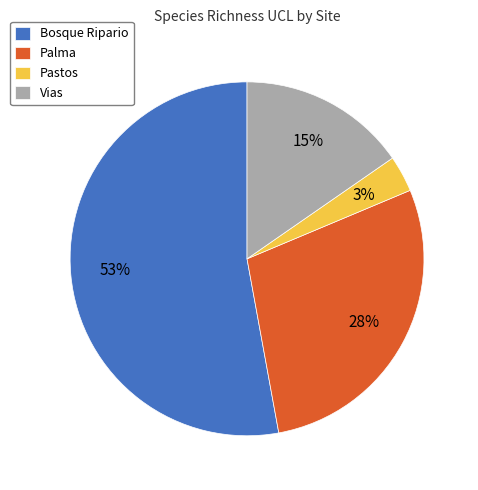

Combined, do Bosque Ripario and Palma account for over 50%?

Yes